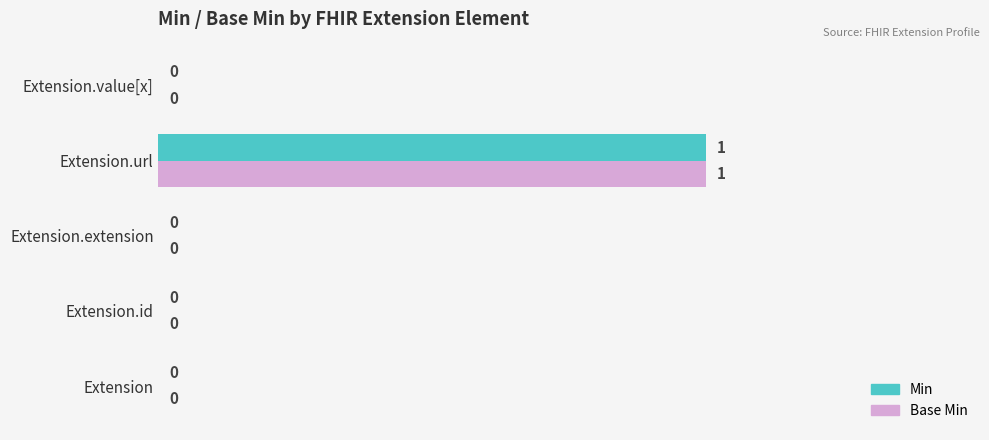

At which category is the sum across all series the highest?

Extension.url